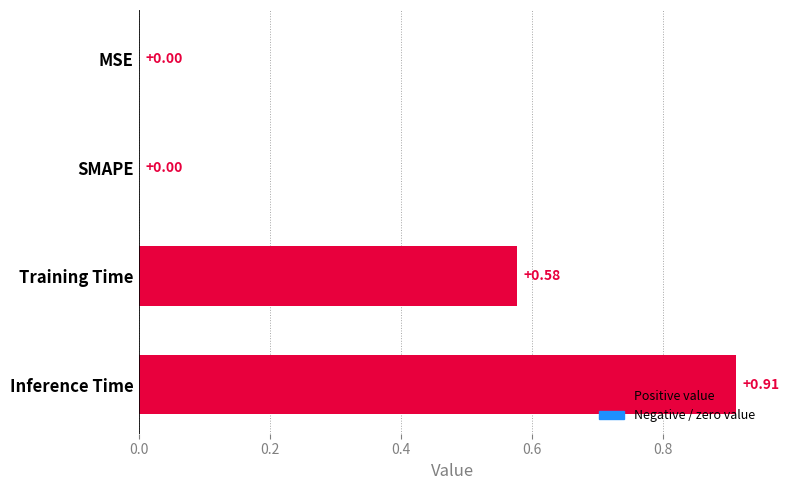

At which category does the chart reach its peak across all series?

Inference Time